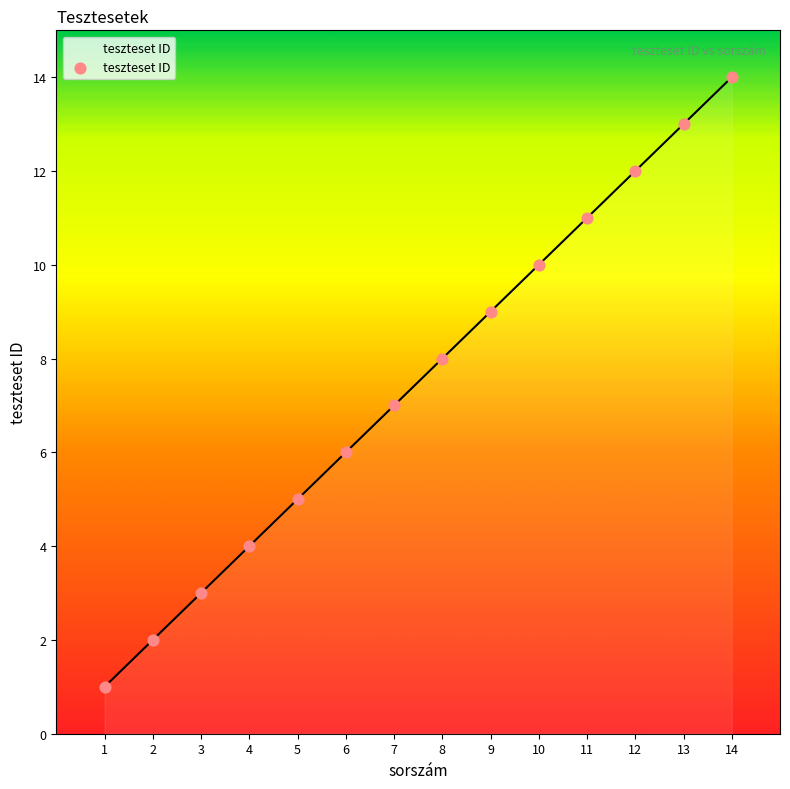

What is the ratio of the value at 11 to the value at 12?

0.9